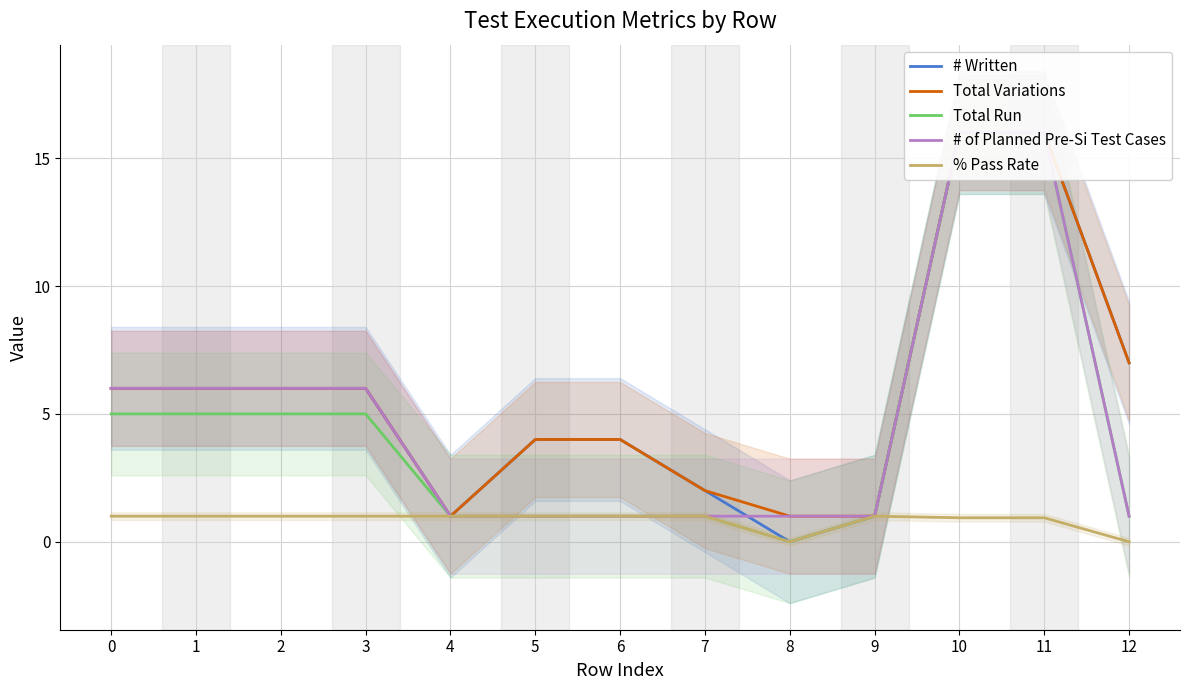

Which series has the largest total across all categories?

Total Variations